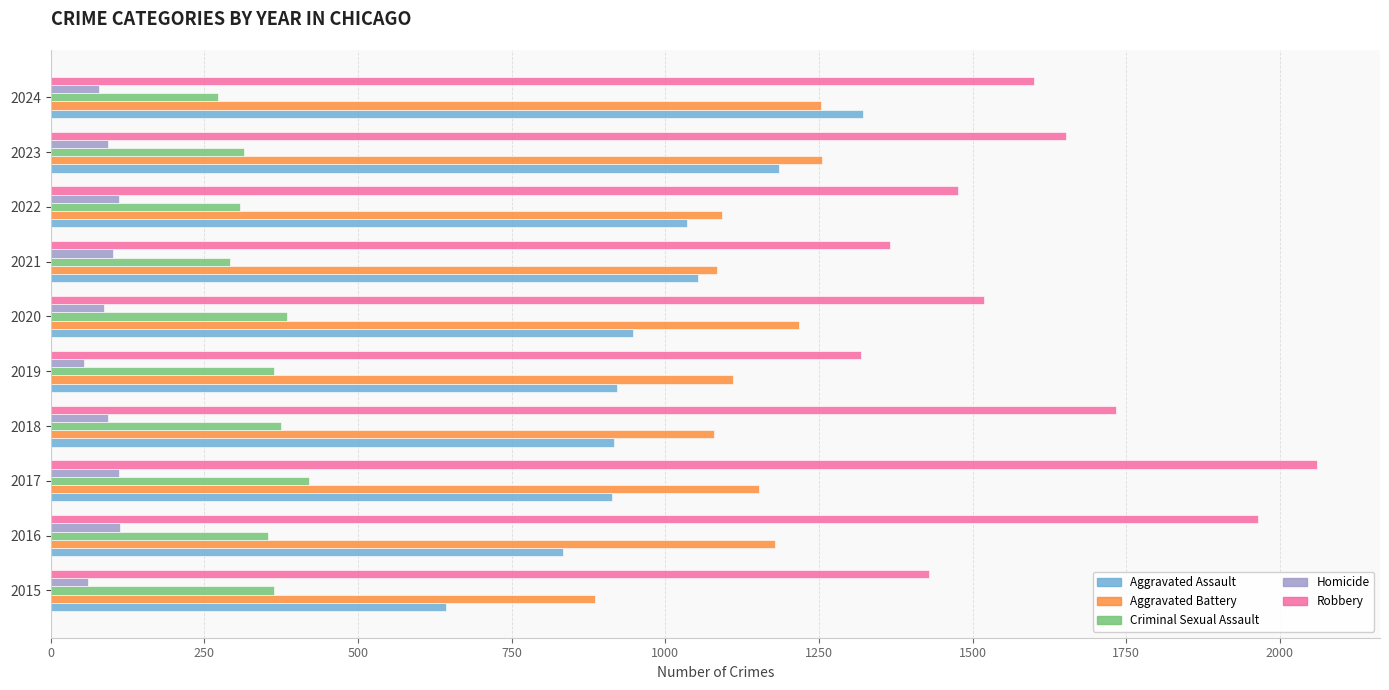

What is the difference between the maximum and minimum values in the Homicide series?

59